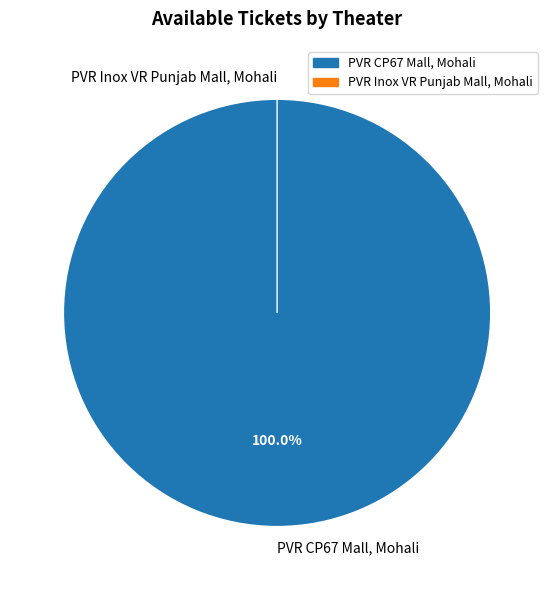

To the nearest percent, what portion does PVR CP67 Mall, Mohali represent?

100%